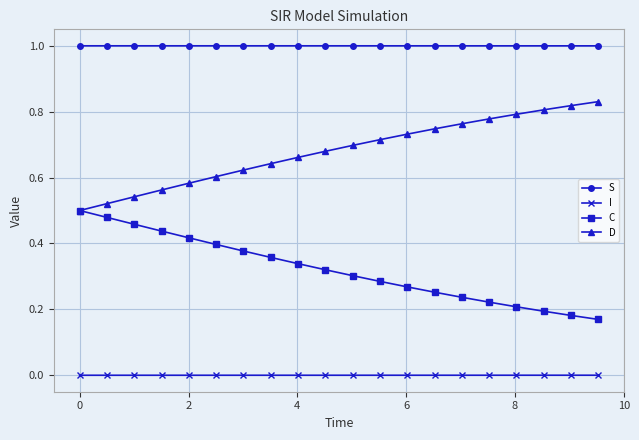

Does the chart display data point markers on the line(s)?

Yes